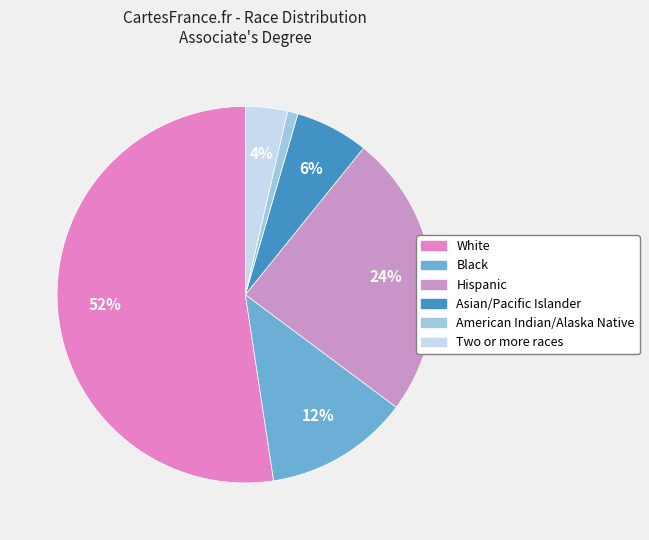

Does White account for over 50% of the chart?

Yes